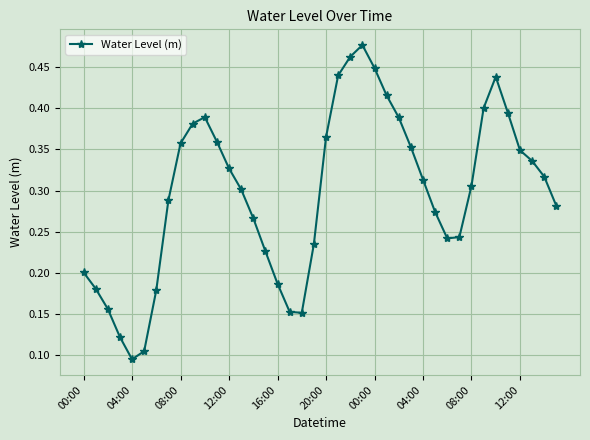

True or false: there are more than 2 points higher than both neighbors.

True